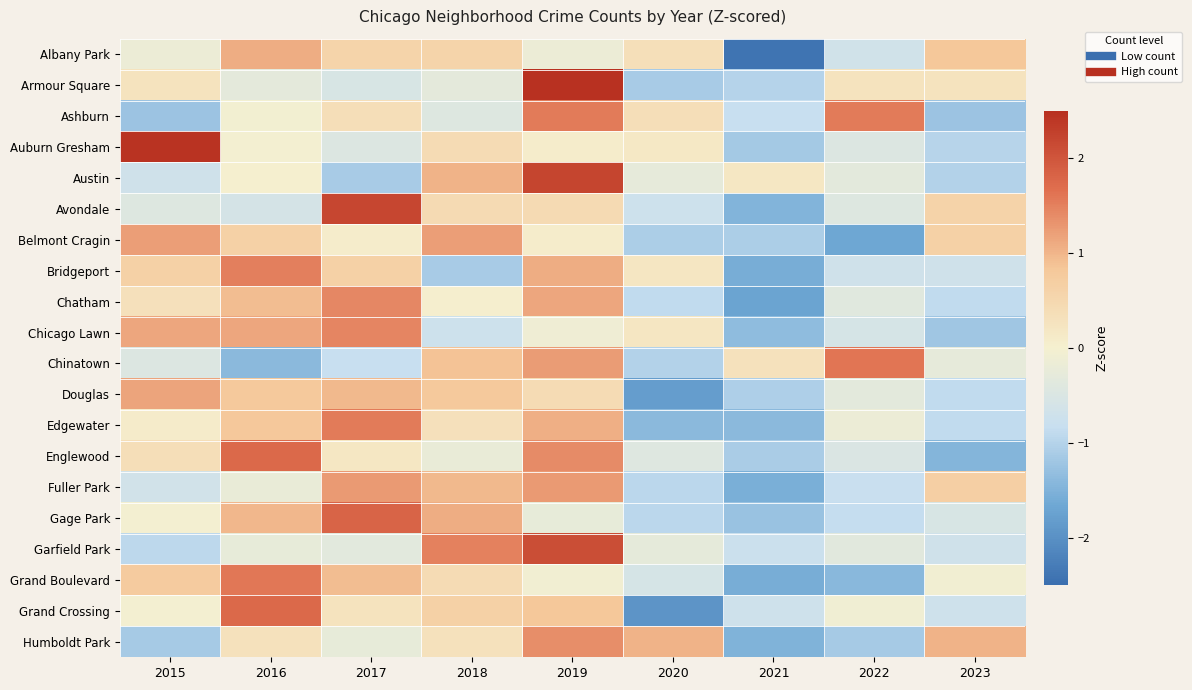

At how many categories does at least one series exceed -1?

9